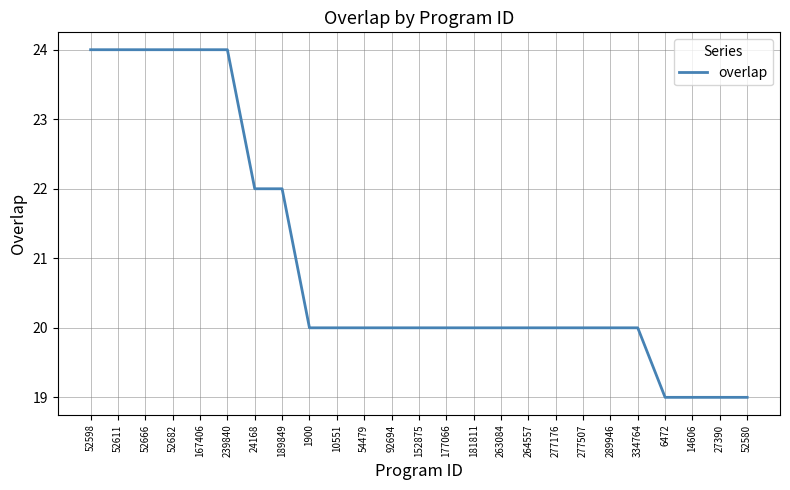

Reading right to left, extract all data points from this chart.

52580=19	27390=19	14606=19	6472=19	334764=20	289946=20	277507=20	277176=20	264557=20	263084=20	181811=20	177066=20	152875=20	92694=20	54479=20	10551=20	1900=20	189849=22	24168=22	239840=24	167406=24	52682=24	52666=24	52611=24	52598=24